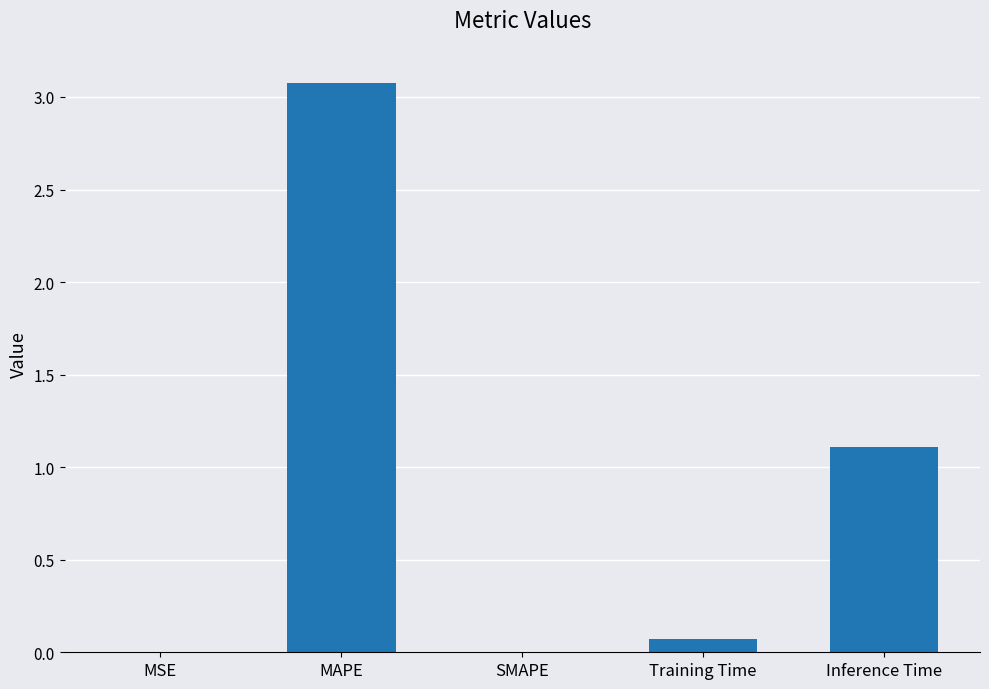

What is the maximum value shown in the chart?

3.1